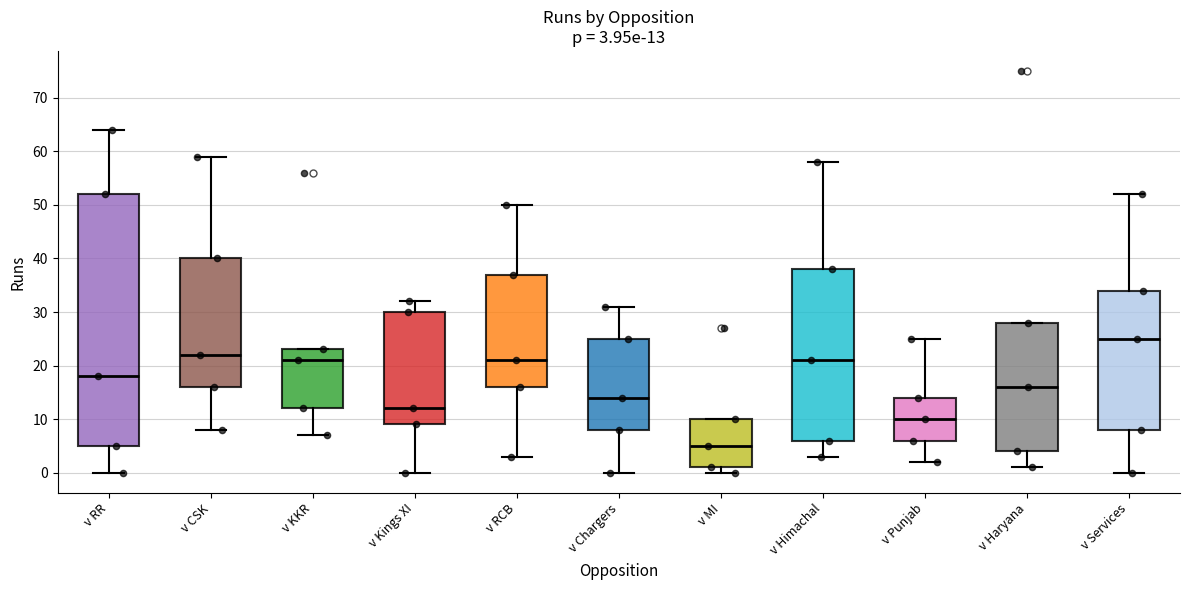

Which box's median line is the lowest?

v MI